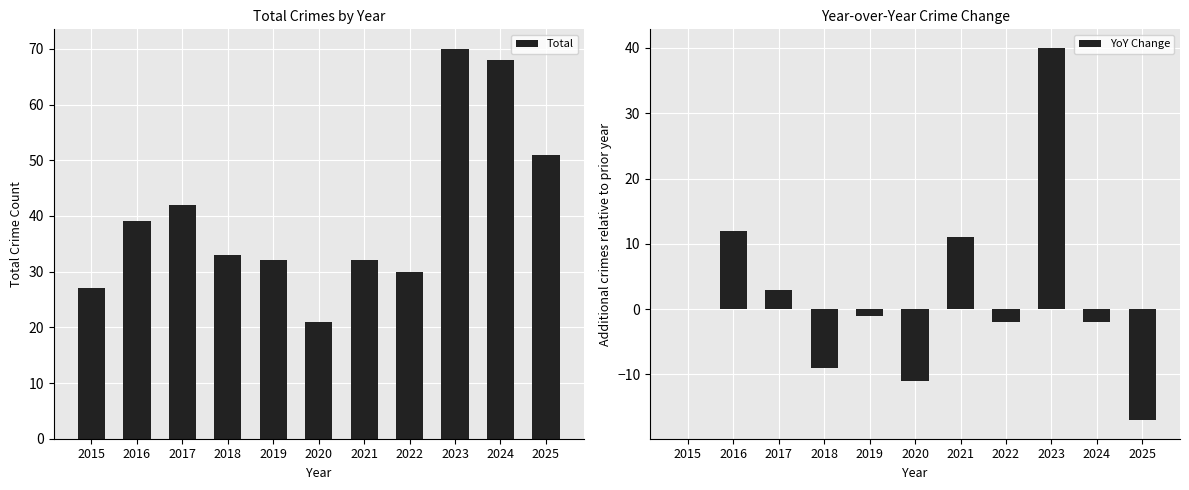

How many groups of bars are there?

11